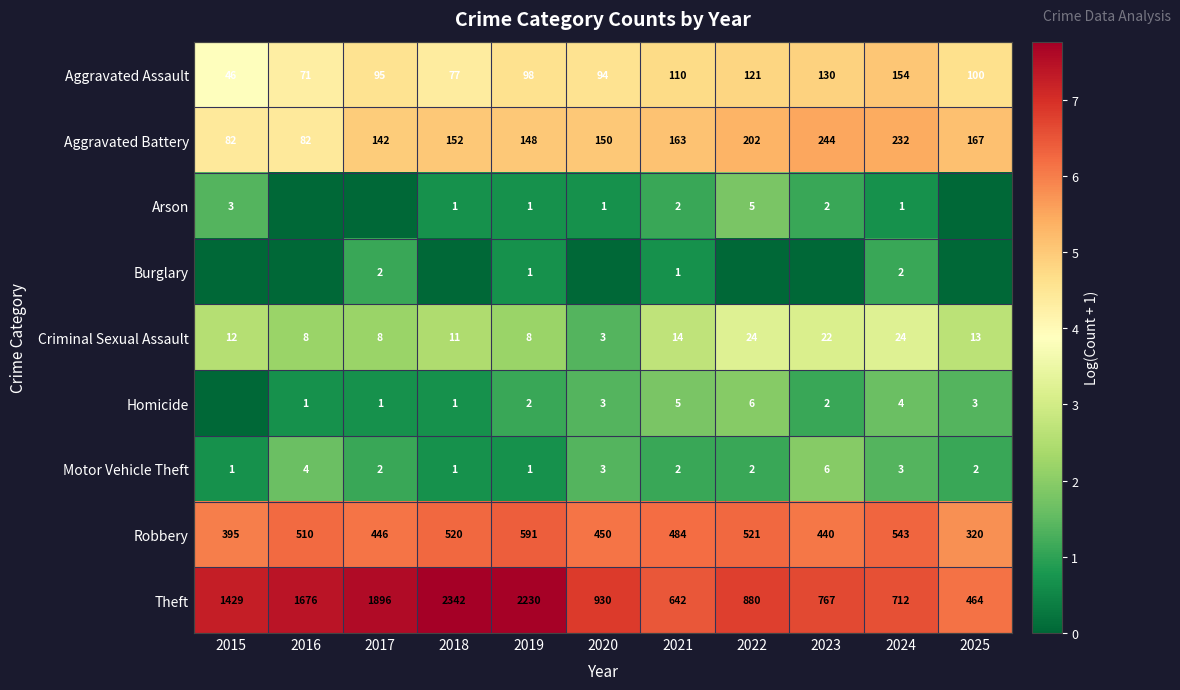

How many data points in Motor Vehicle Theft are less than 2?

3